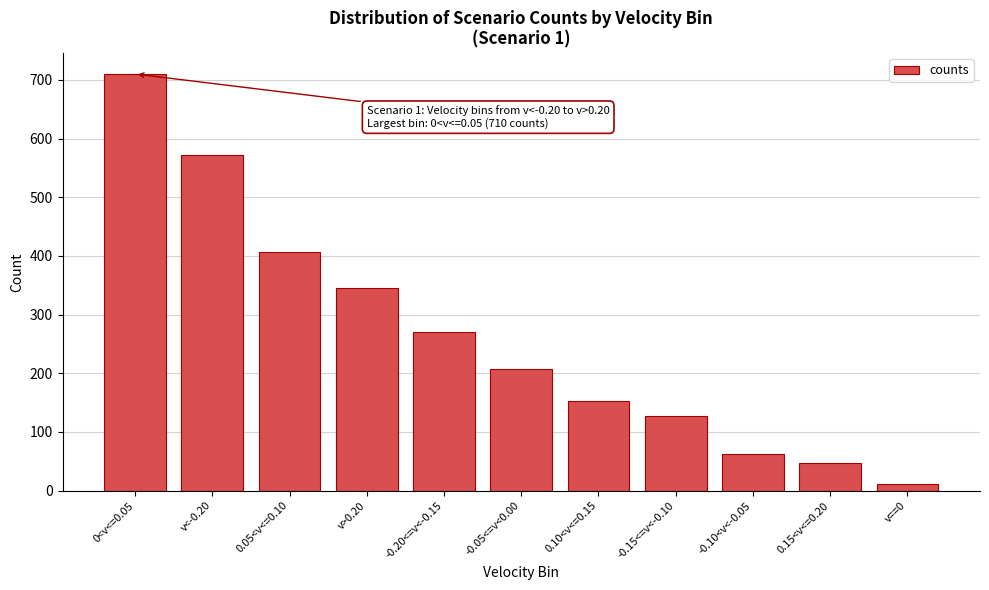

Reading right to left, transcribe all the data shown in this chart.

v==0=12	0.15<v<=0.20=47	-0.10<v<-0.05=63	-0.15<=v<-0.10=127	0.10<v<=0.15=152	-0.05<=v<0.00=207	-0.20<=v<-0.15=271	v>0.20=345	0.05<v<=0.10=406	v<-0.20=572	0<v<=0.05=710